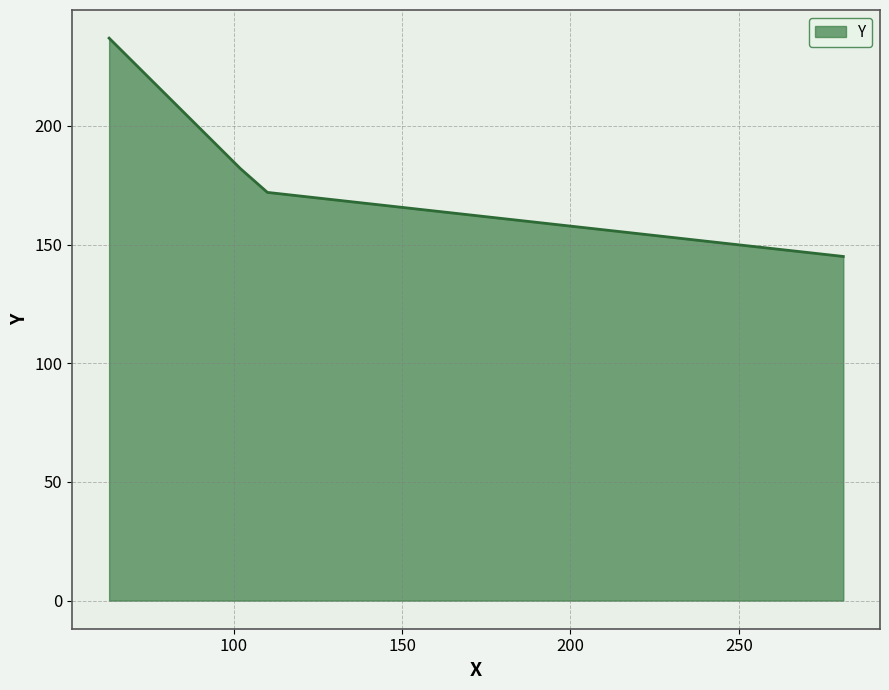

What is the change in value from 281 to 110?

+27